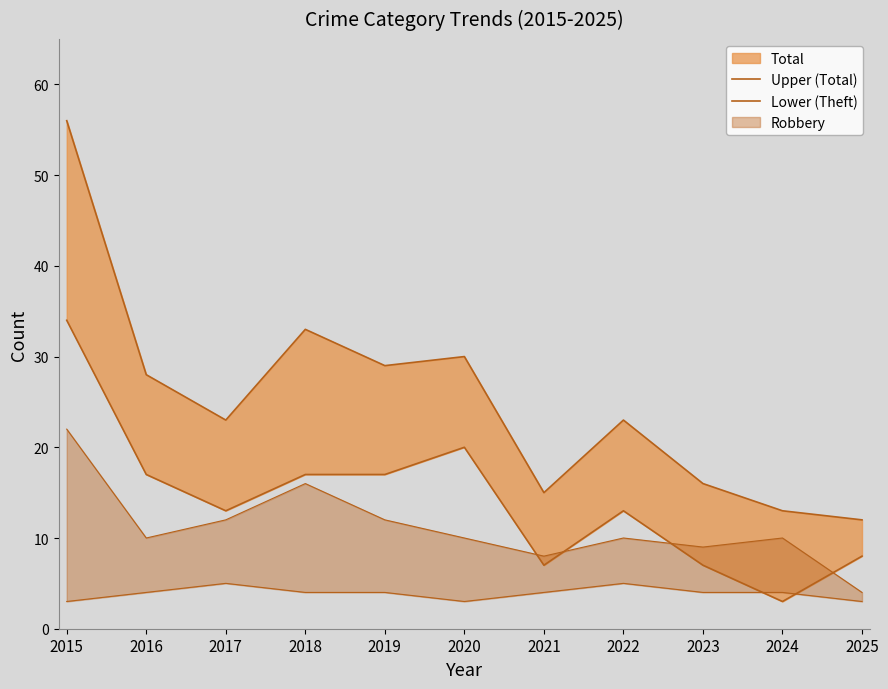

What is the value of the Upper (Total) point at the 4th from the left?

33